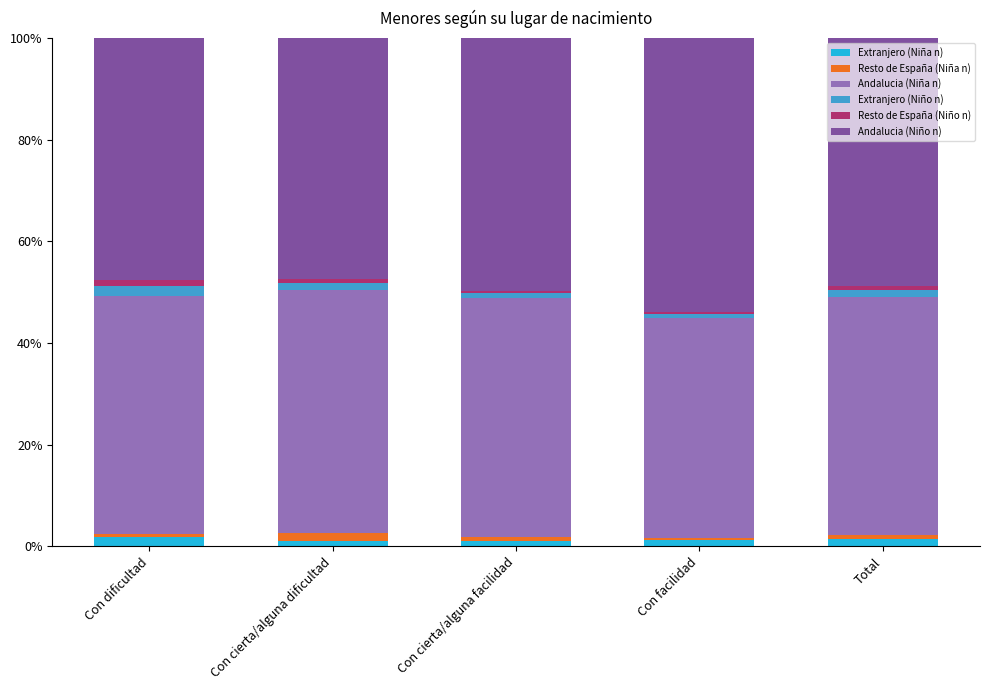

What are all the series names shown in the legend?

Extranjero (Niña n), Resto de España (Niña n), Andalucia (Niña n), Extranjero (Niño n), Resto de España (Niño n), Andalucia (Niño n)